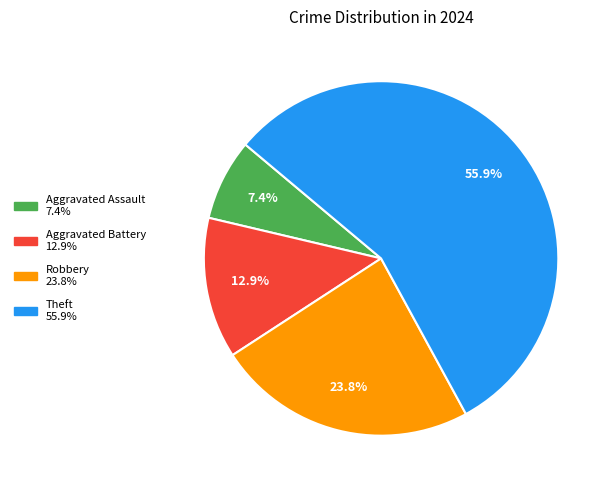

Which category has the biggest portion of the pie?

Theft